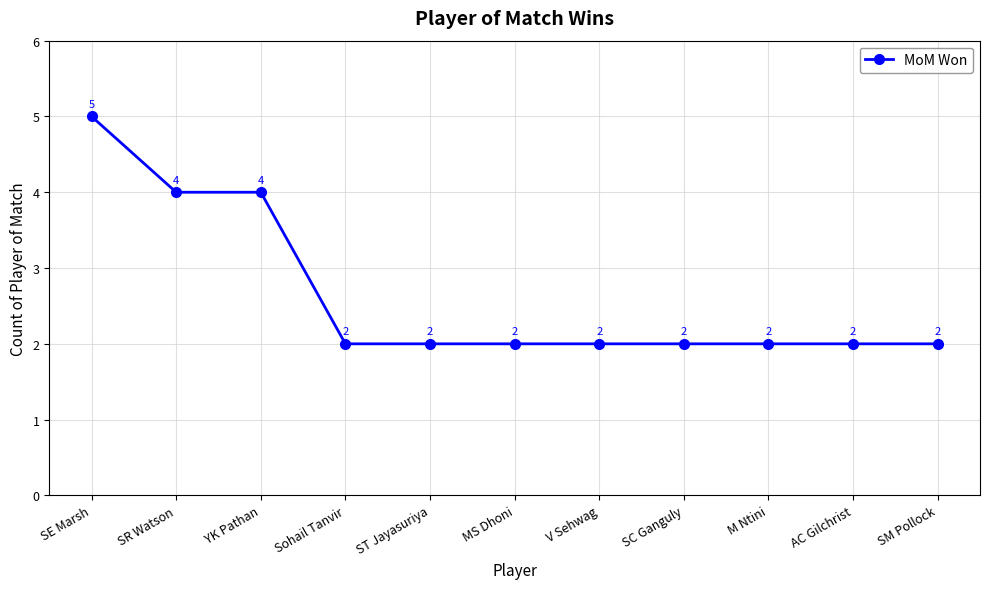

True or false: the data shows 1 at V Sehwag.

False